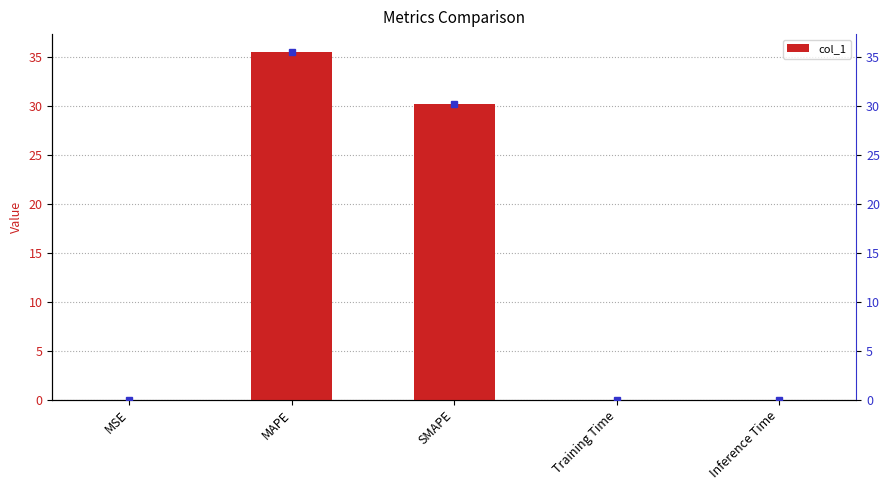

Reading left to right, extract all data points from this chart.

MSE=0.0	MAPE=35.6	SMAPE=30.2	Training Time=0.0	Inference Time=0.0